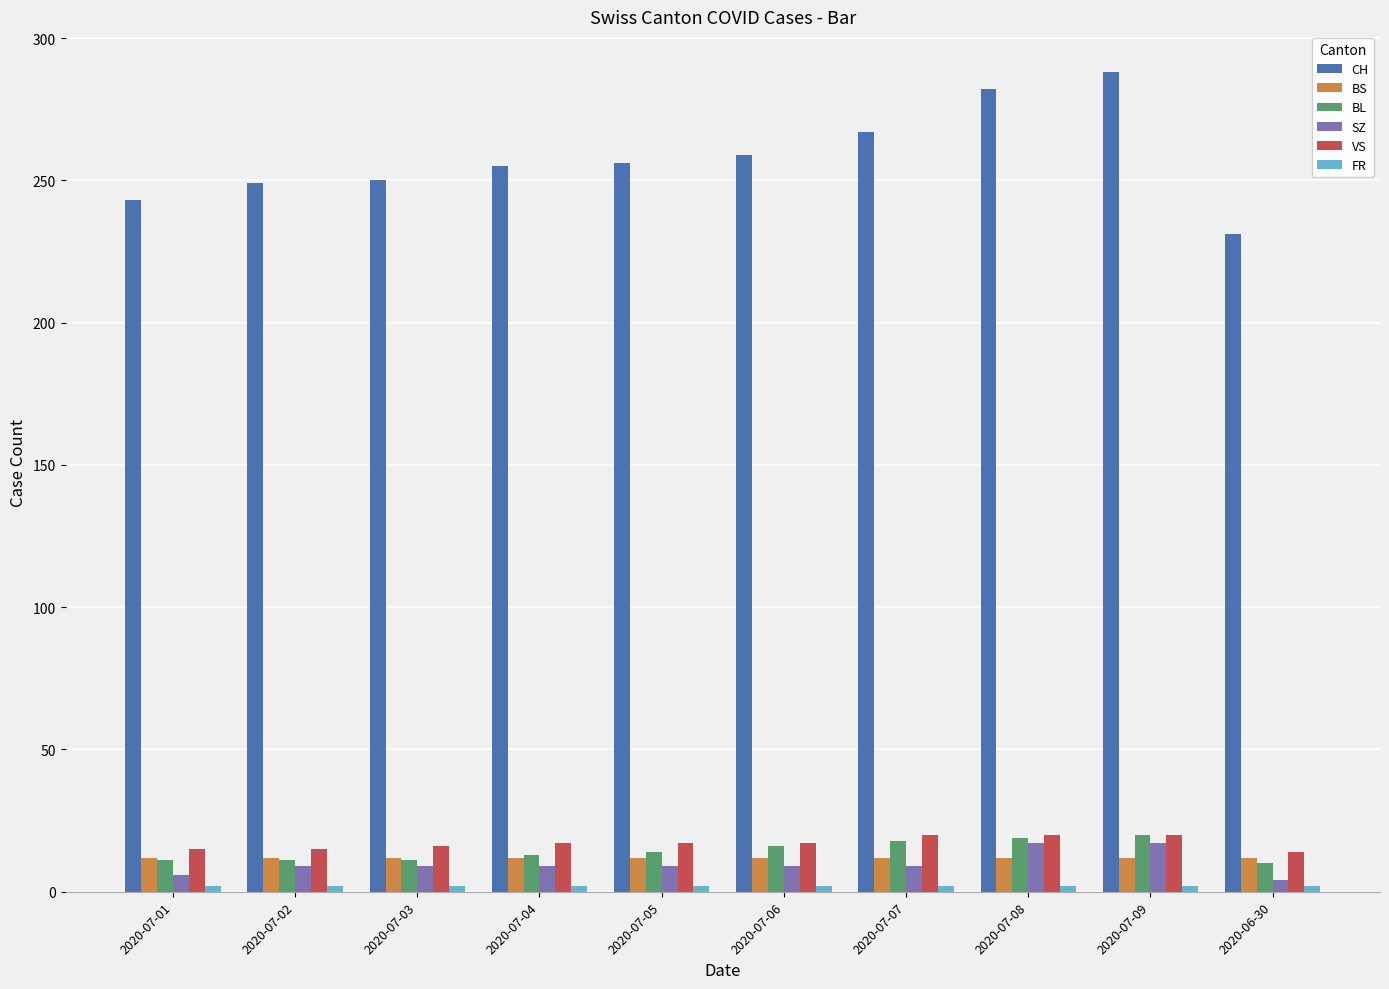

Does the chart contain stacked bars?

No